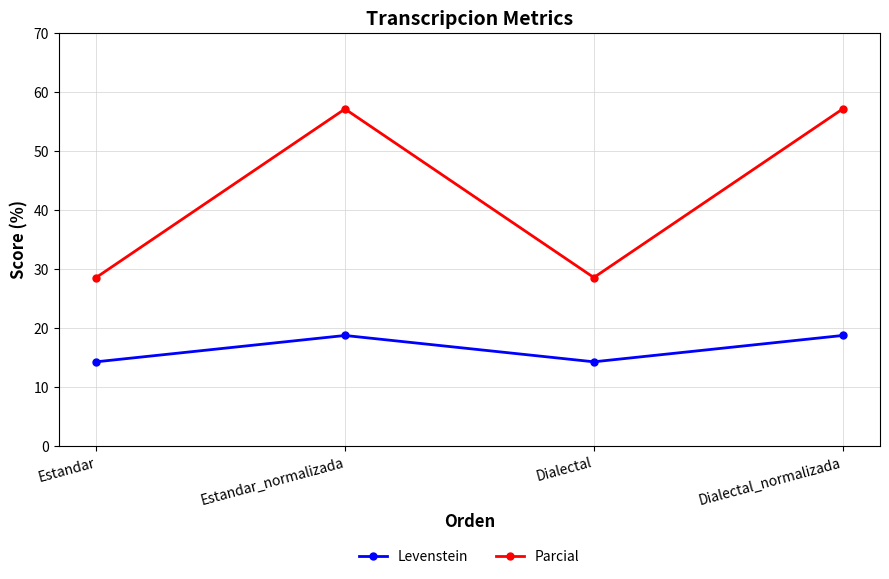

Reading left to right, list all the values displayed in this chart.

Levenstein: 14.3	18.8	14.3	18.8
Parcial: 28.6	57.1	28.6	57.1